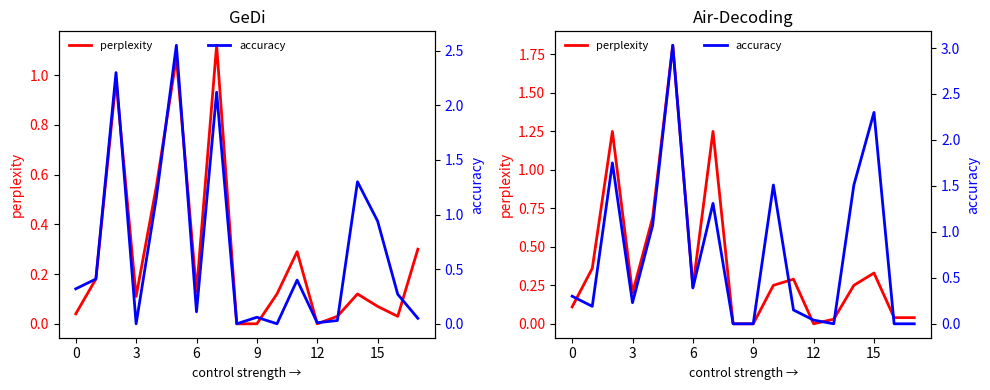

Which series has the largest total across all categories?

accuracy